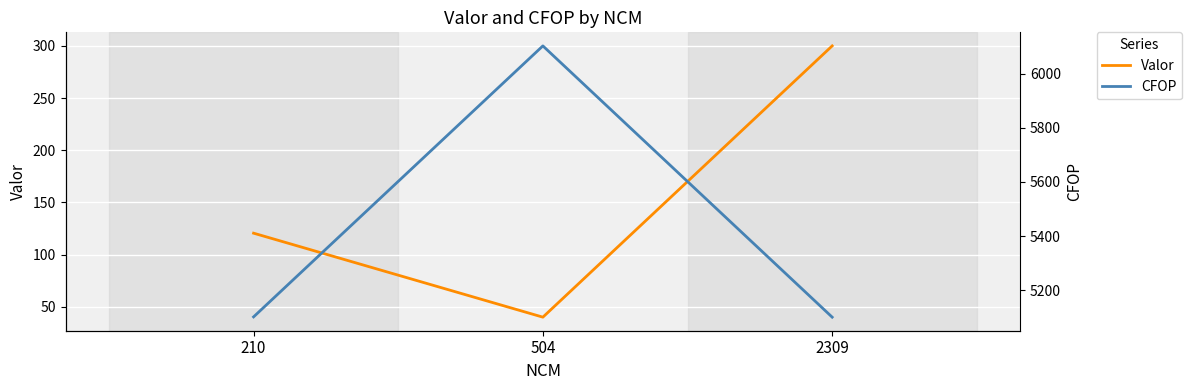

What is the smallest value displayed?

40.0